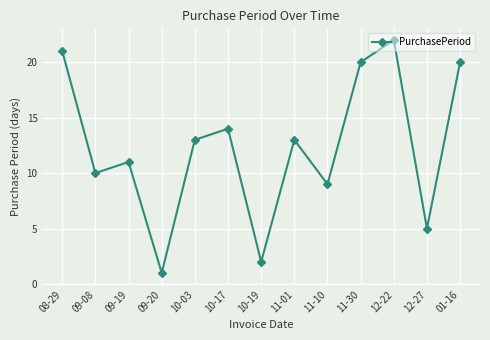

True or false: the data shows 22 at 12-22.

True